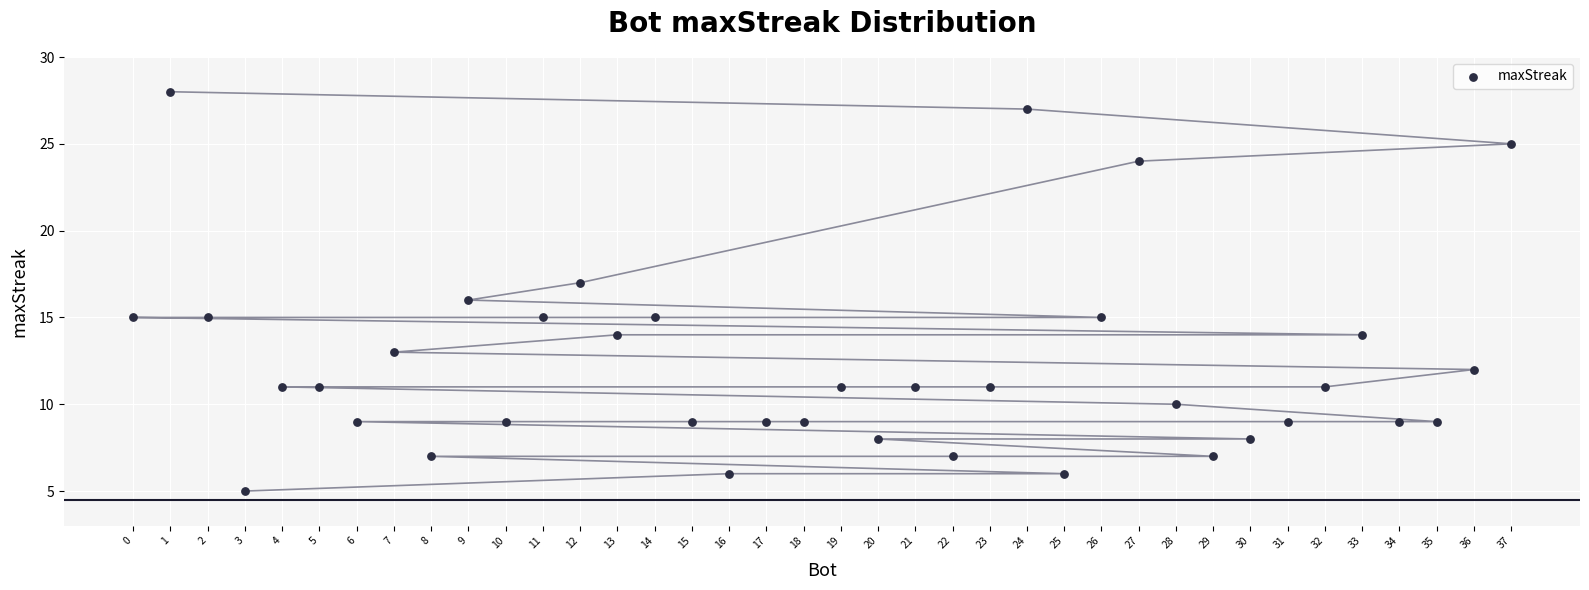

What is the range of Y values (max minus min)?

23